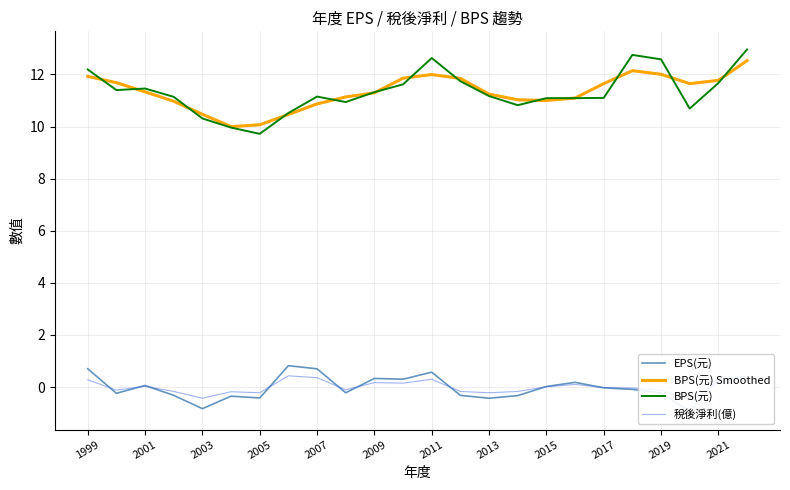

What is the lowest value of the BPS(元) Smoothed series?

10.0